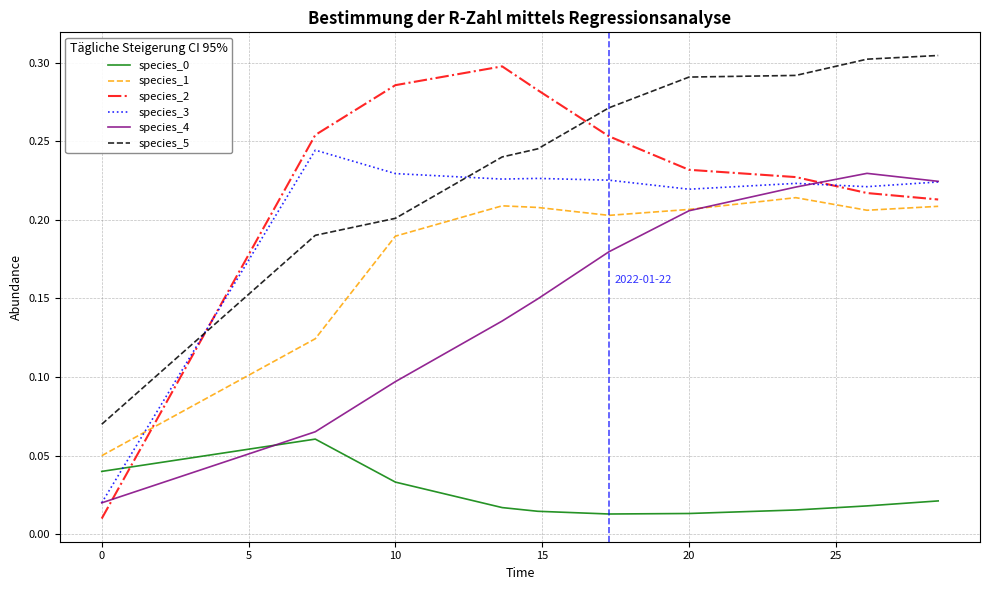

Which series has the largest total across all categories?

species_5